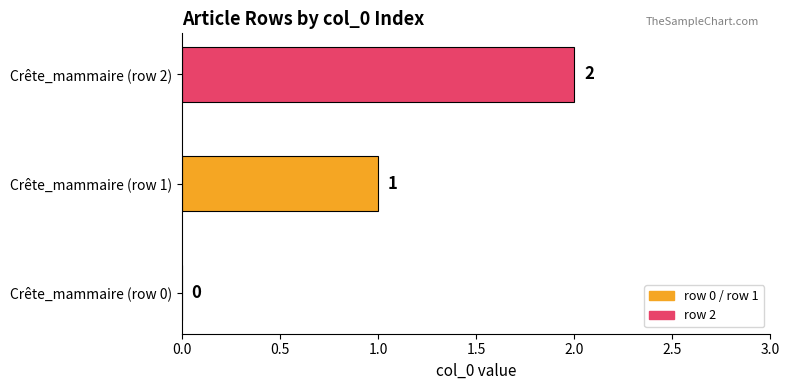

Where is the data nearest to the value 1?

Crête_mammaire (row 1)